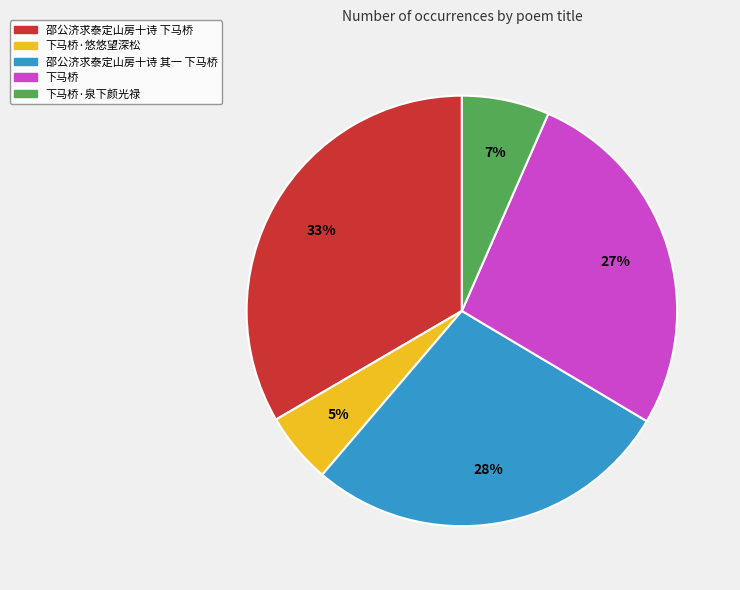

Rank the categories by value from lowest to highest.

下马桥·悠悠望深松, 下马桥·泉下颜光禄, 下马桥, 邵公济求泰定山房十诗 其一 下马桥, 邵公济求泰定山房十诗 下马桥